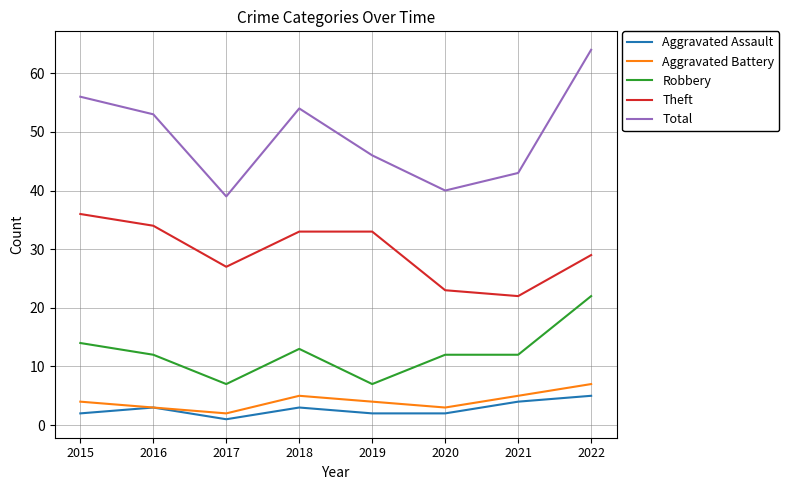

What is the approximate value of Aggravated Battery at 2019?

4